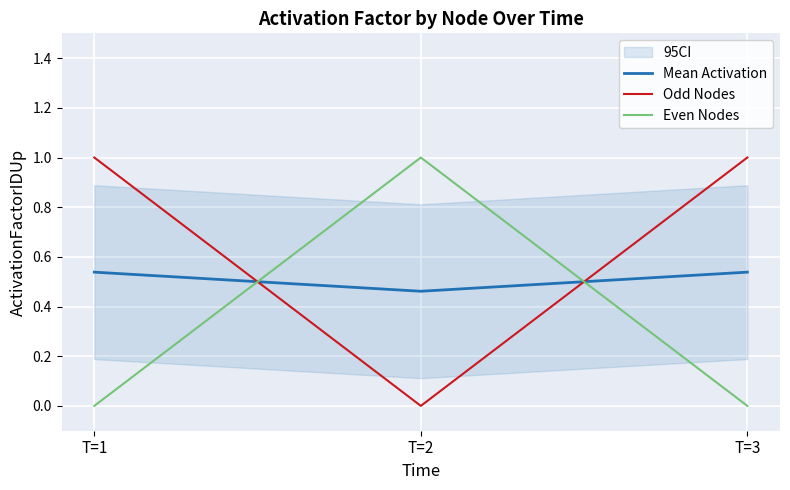

How many Mean Activation values are between 0 and 1?

3